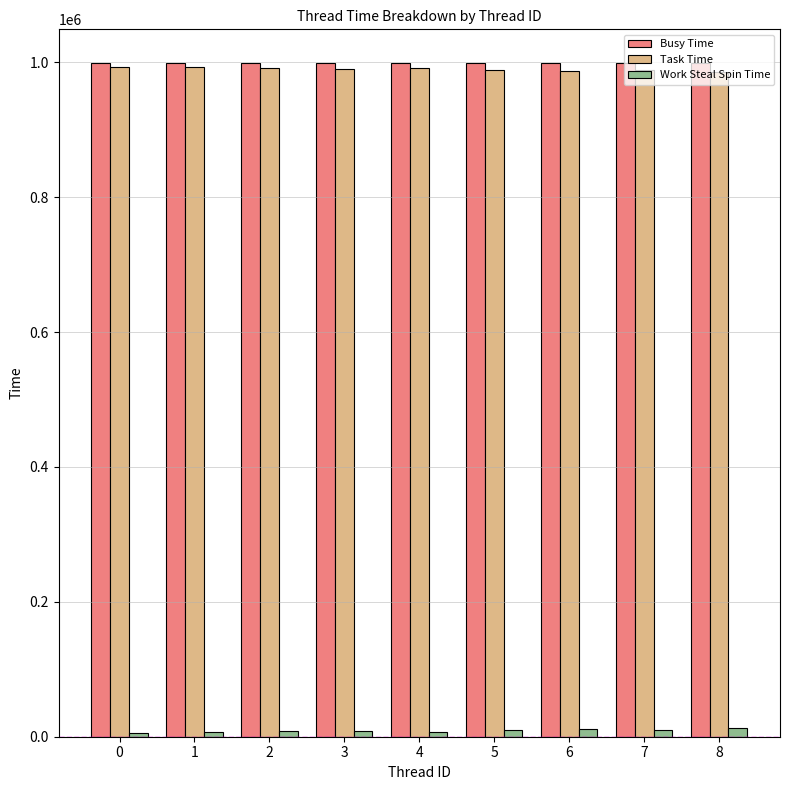

What is the maximum value shown in the chart?

999025